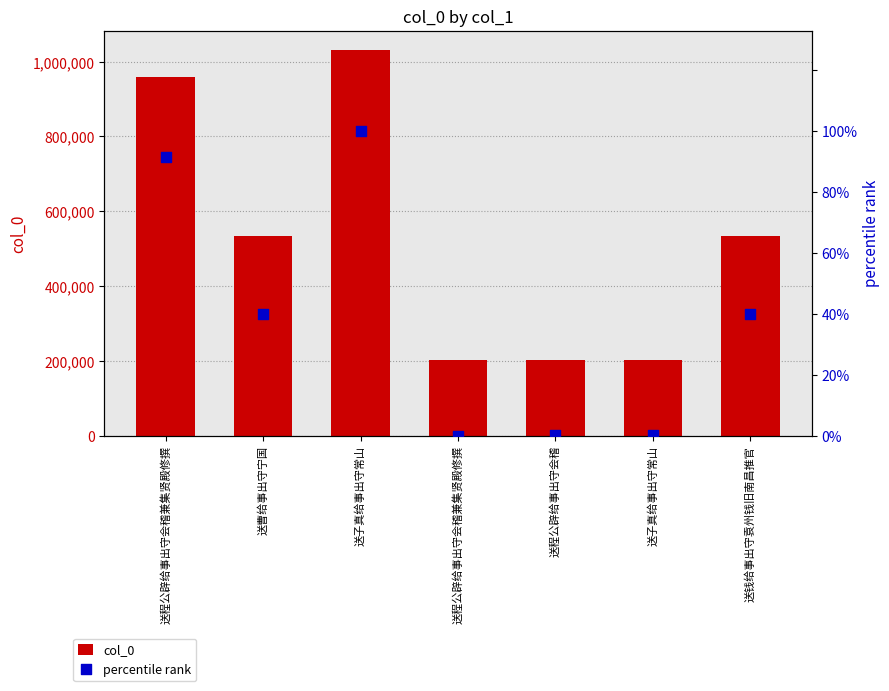

Which series has the largest total across all categories?

col_0